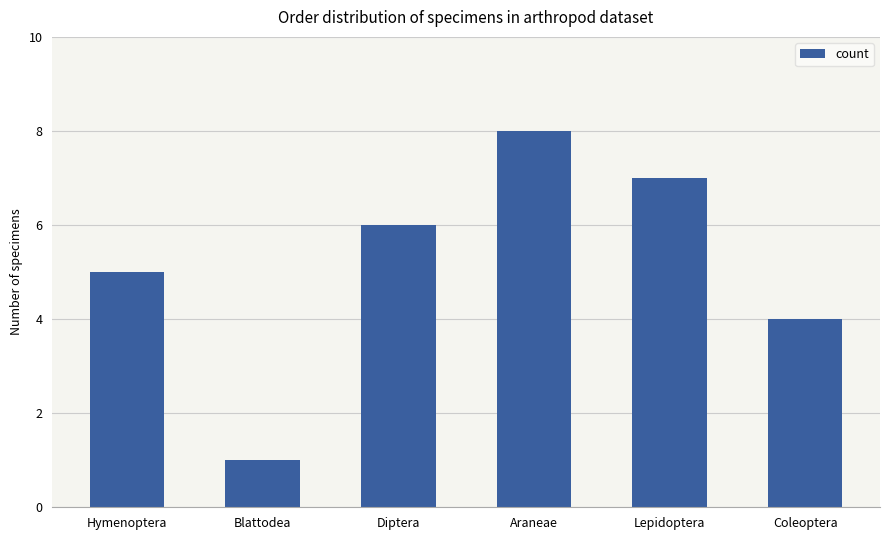

The value at Lepidoptera is 7. True or false?

True